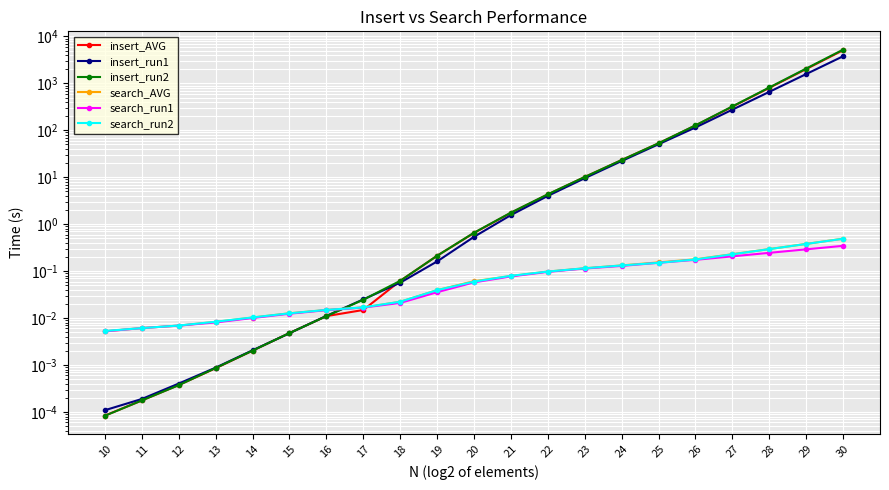

What is the sum of all search_run2 values?

2.3